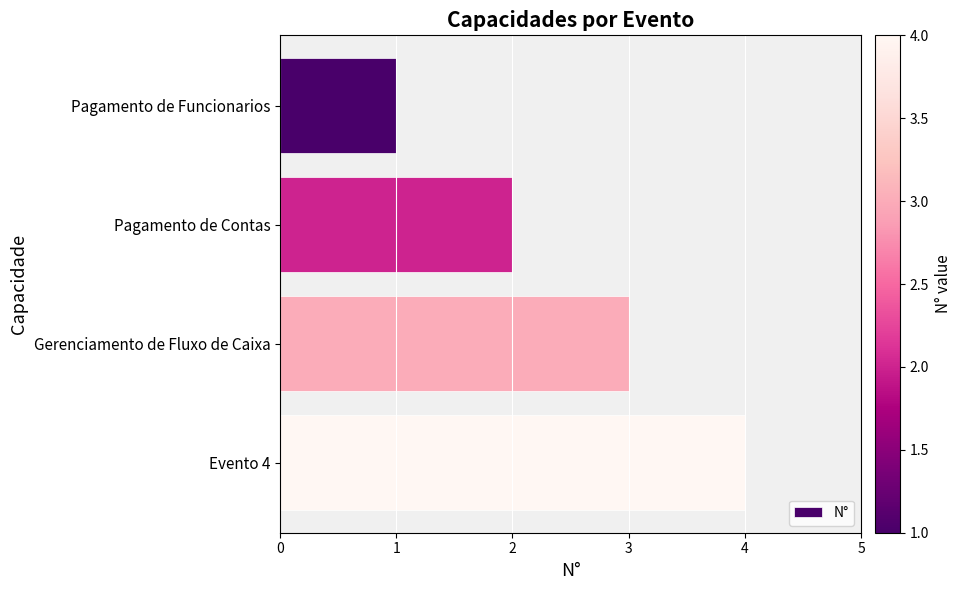

Count the number of categories in the chart.

4